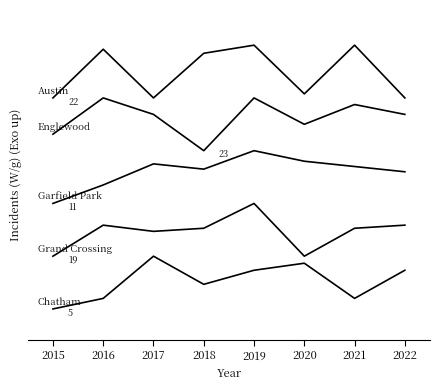

Does the chart display data point markers on the line(s)?

No